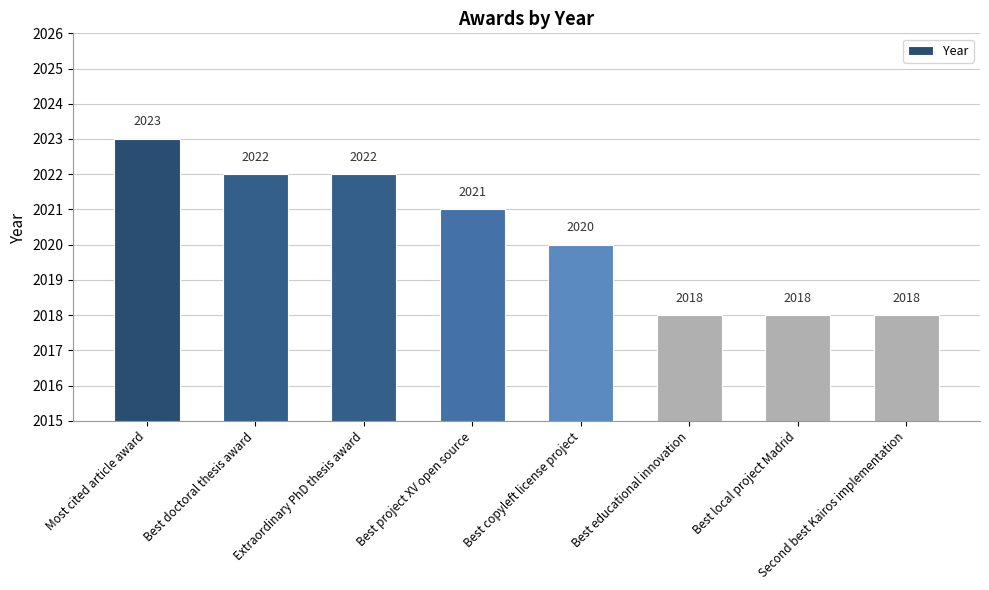

What is the difference between the maximum and minimum values?

5